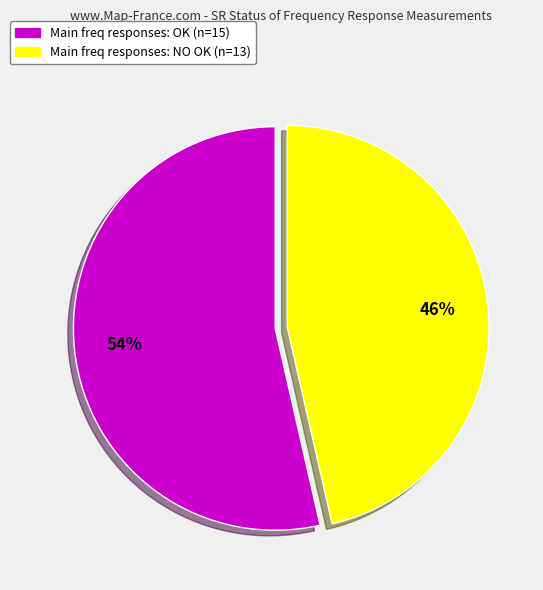

To the nearest percent, what is the average slice percentage?

50%